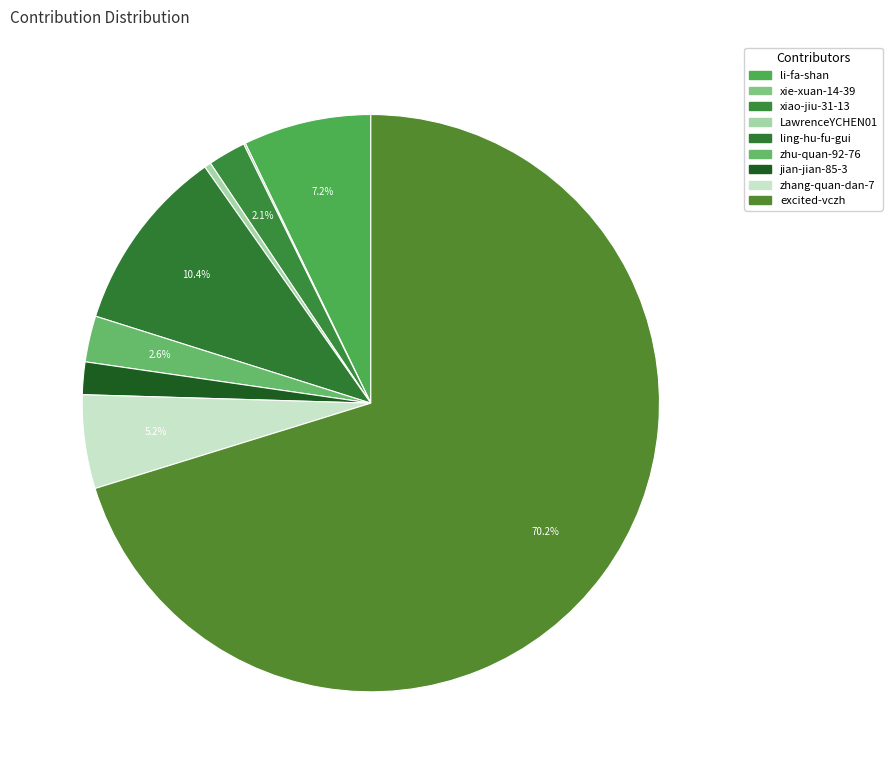

Between jian-jian-85-3 and xie-xuan-14-39, which is larger?

jian-jian-85-3